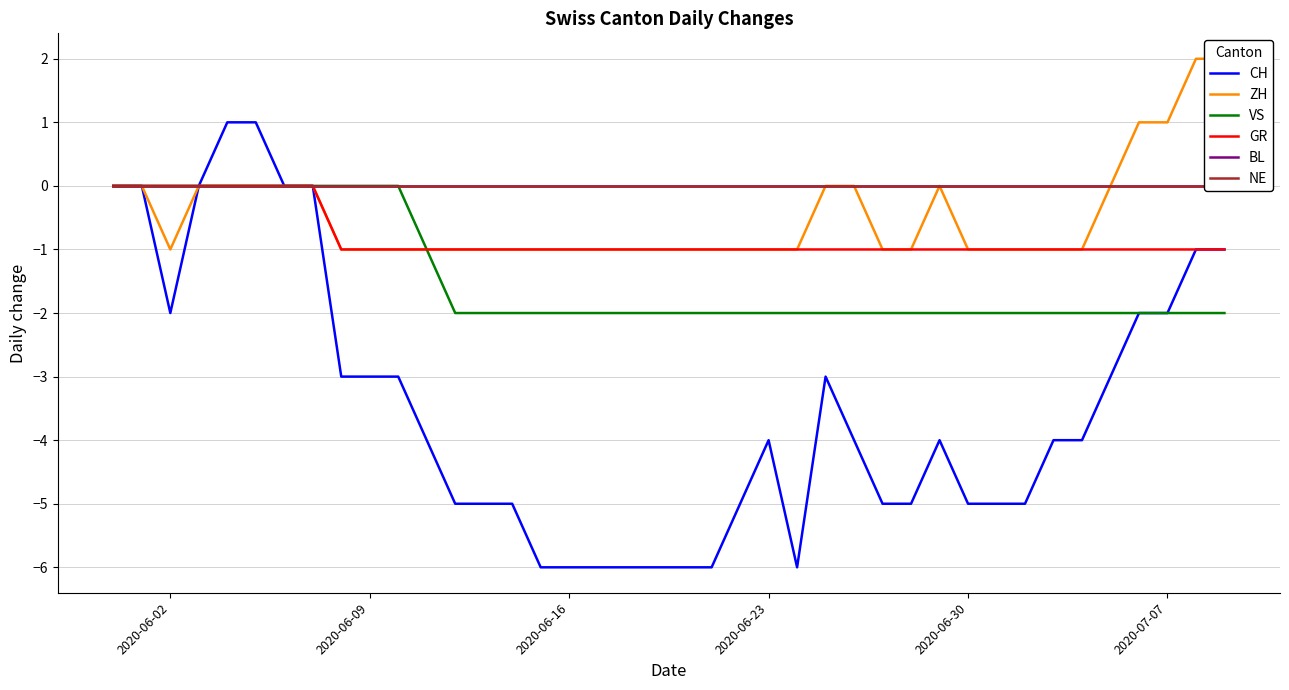

True or false: CH has a value of -6 at 2020-06-16.

True